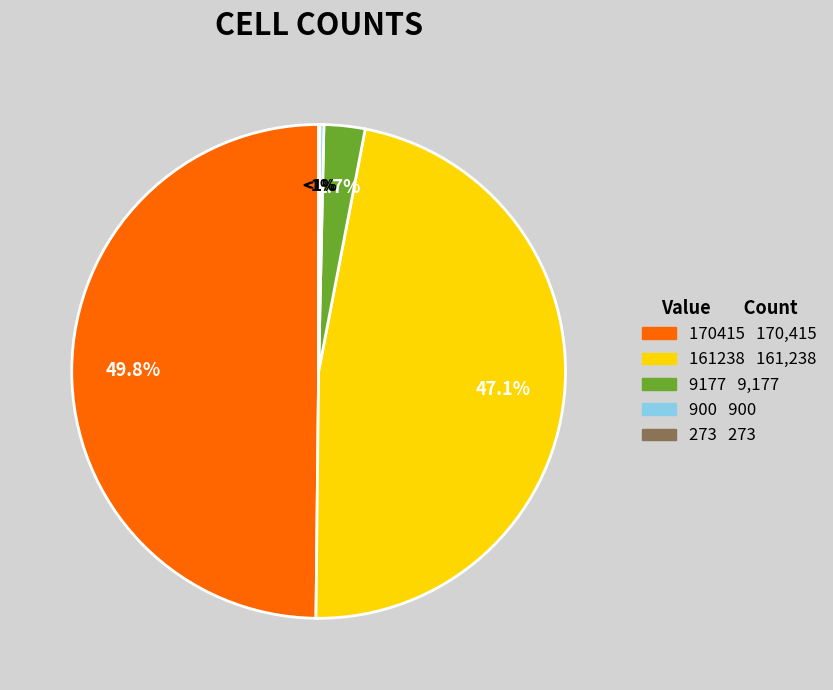

Approximately how many times larger is the value at 900 compared to 273?

3.3